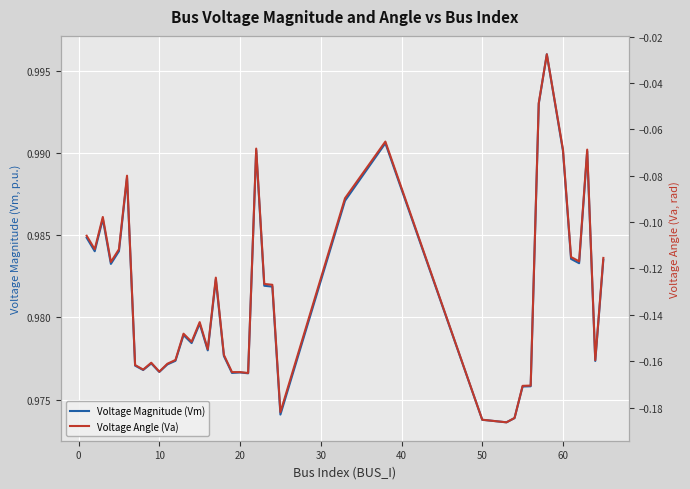

Is the value of Voltage Magnitude (Vm) at 33 greater than the value of Voltage Angle (Va) at 15?

Yes